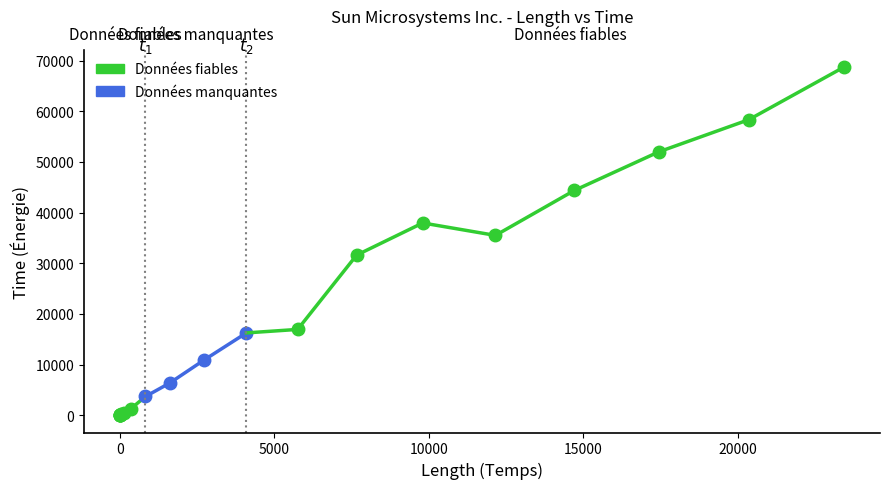

What is the change in value from 17442 to 20354?

+6343